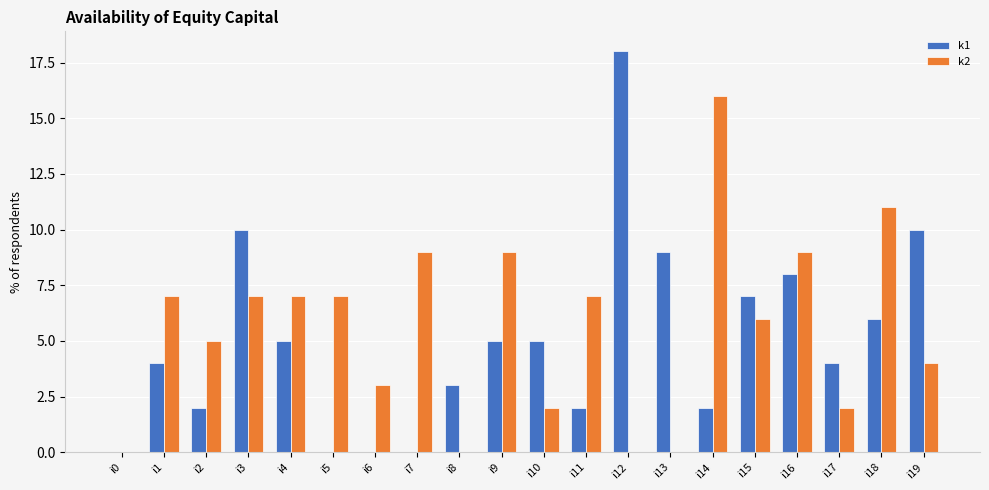

Which series has the largest range (max minus min)?

k1